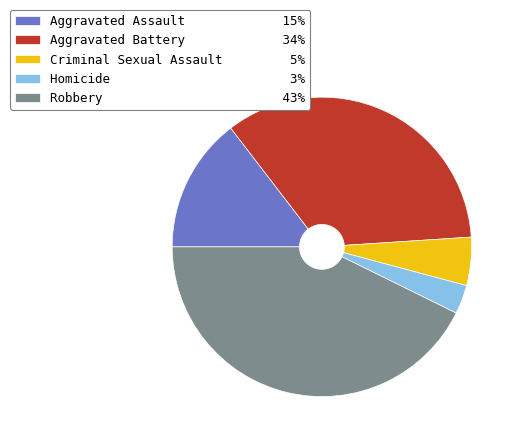

What is the smallest slice in the pie chart?

Homicide